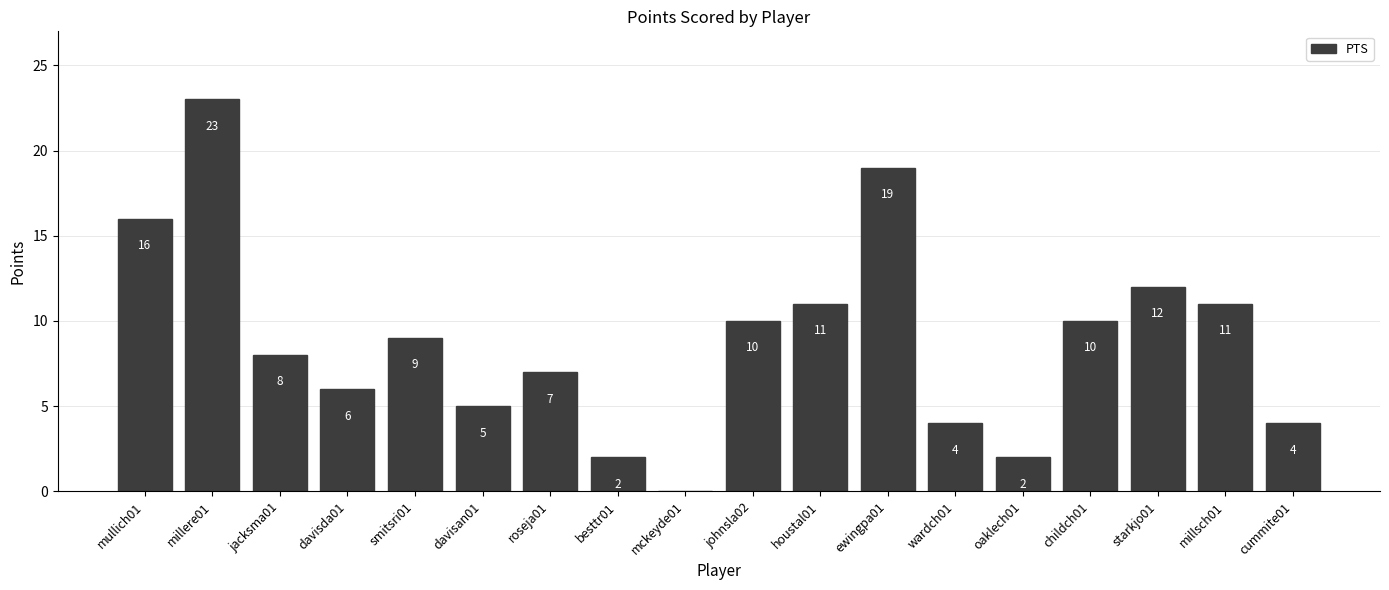

What is the average value?

9